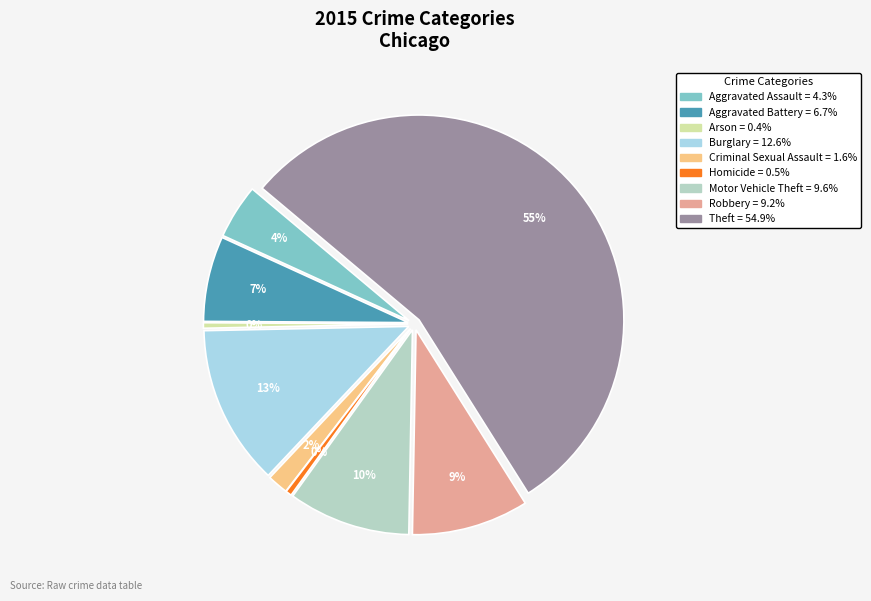

Combined, what portion of the pie is Motor Vehicle Theft and Theft?

64.6%